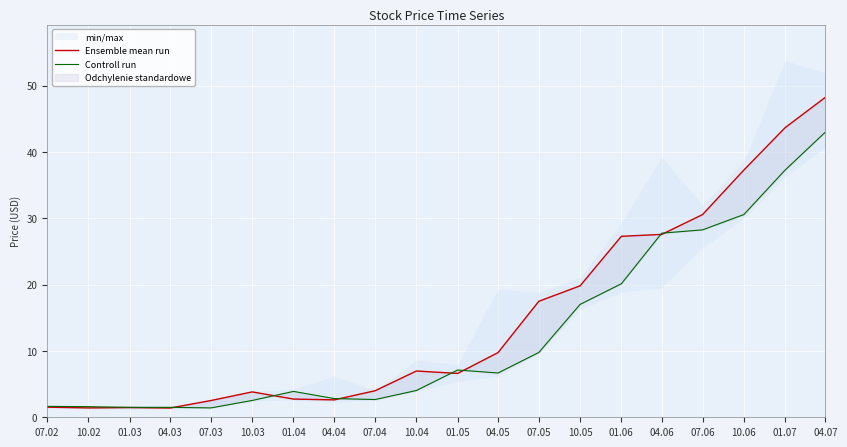

How many values in the Ensemble mean run series exceed 6?

11